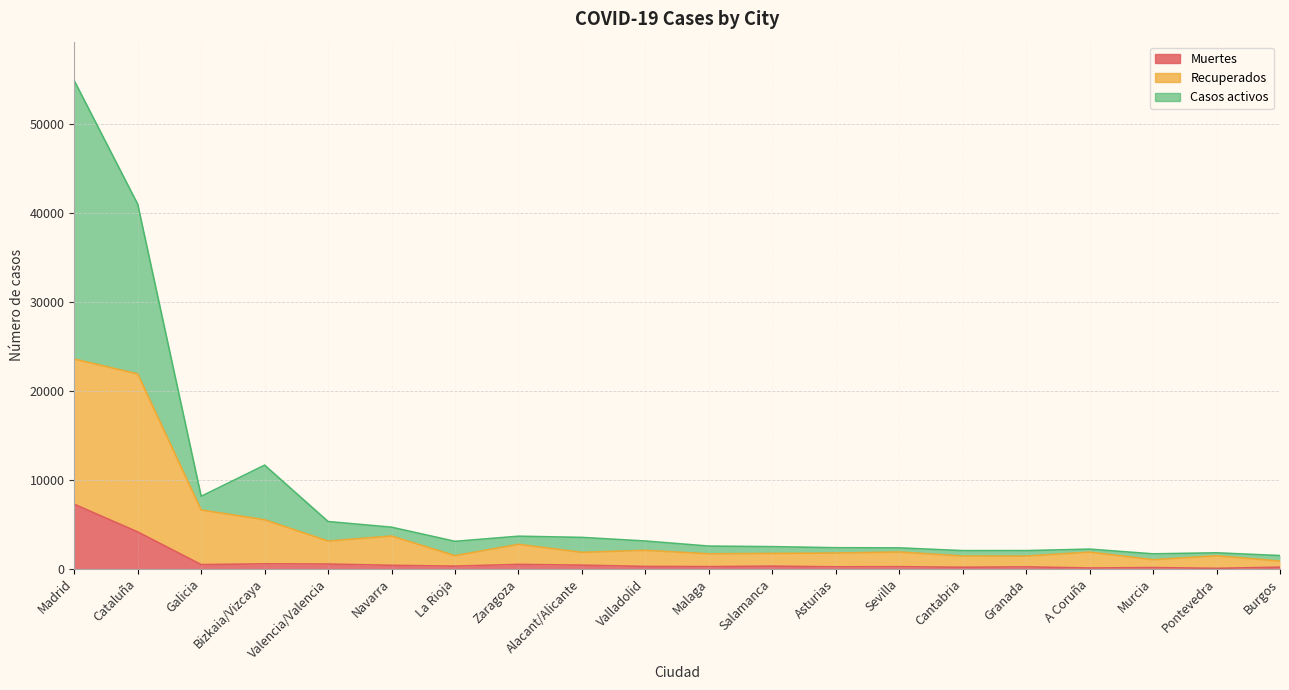

True or false: Recuperados and Muertes cross at least once.

False